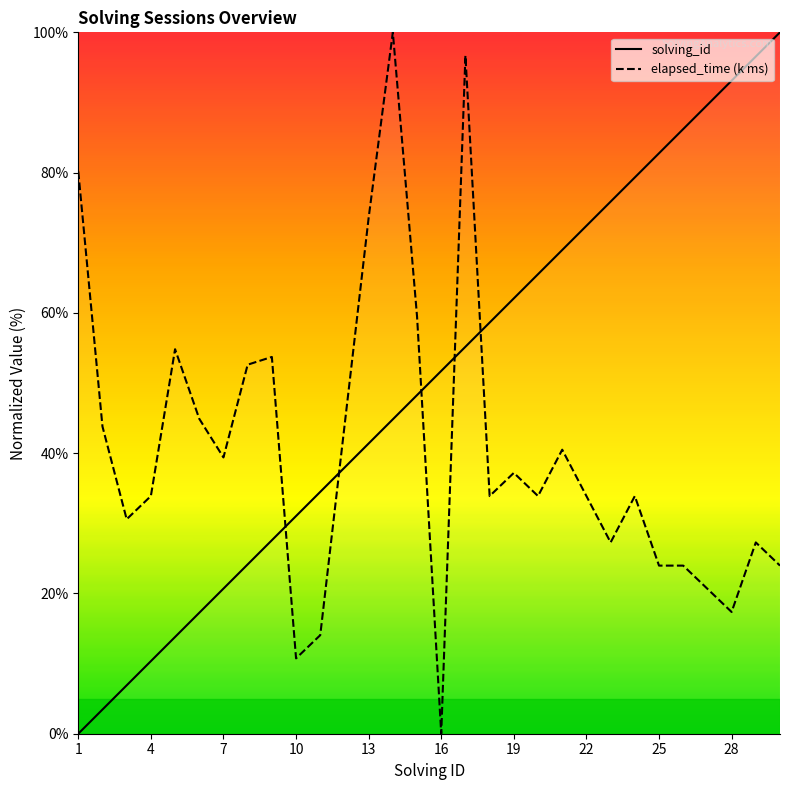

Does the chart have visible grid lines?

No